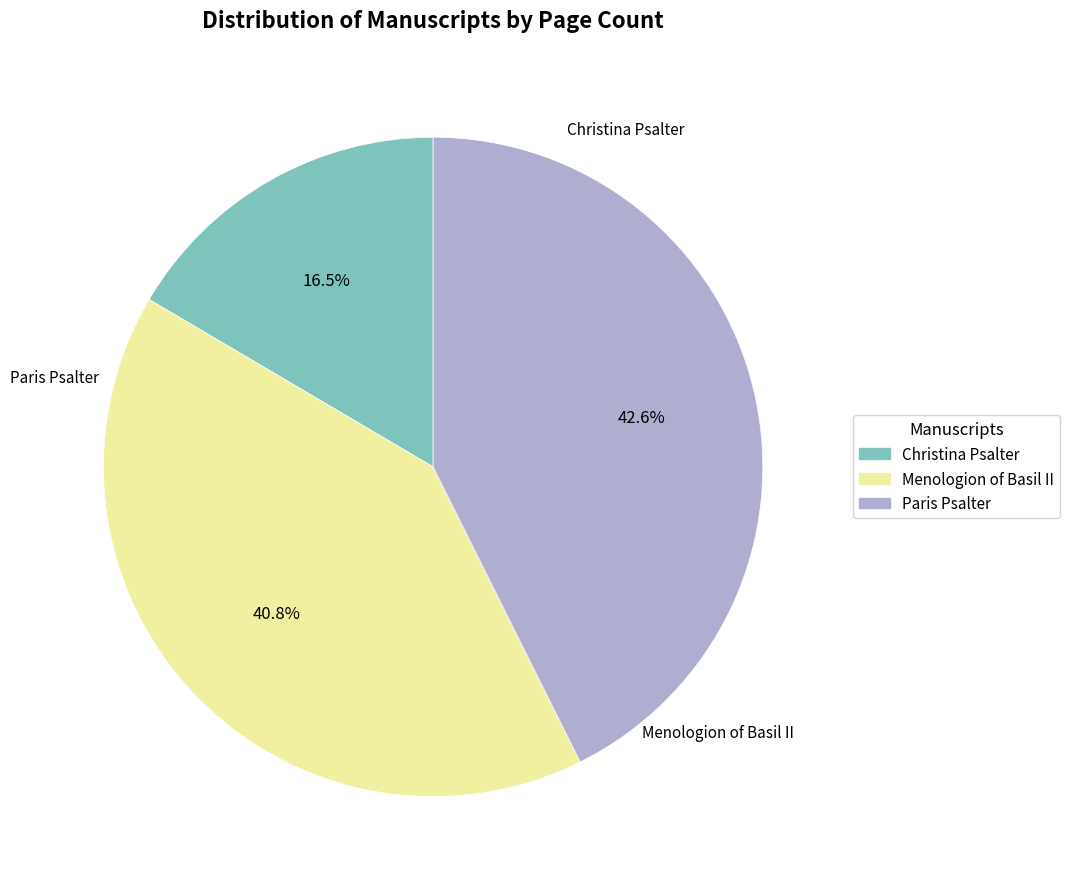

Is Christina Psalter the majority of the pie?

No